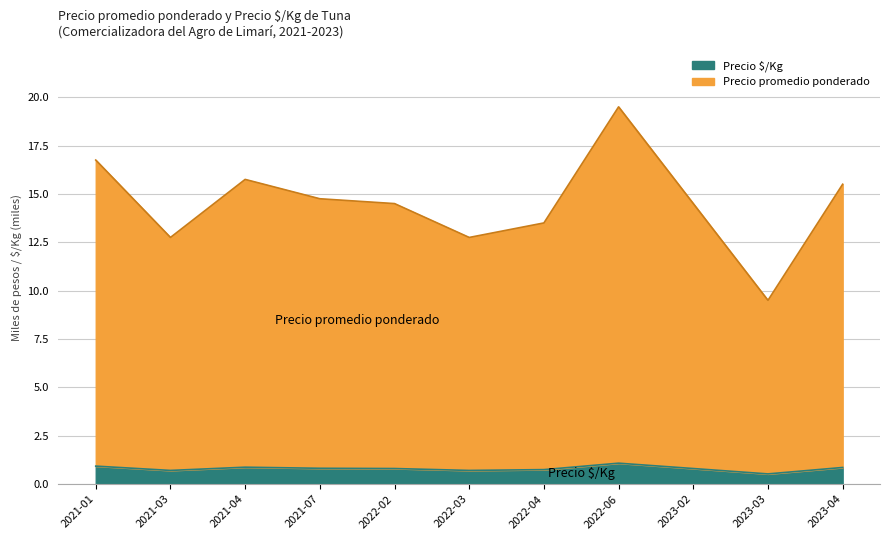

What is the difference between the maximum and second lowest values in the Precio $/Kg series?

0.4